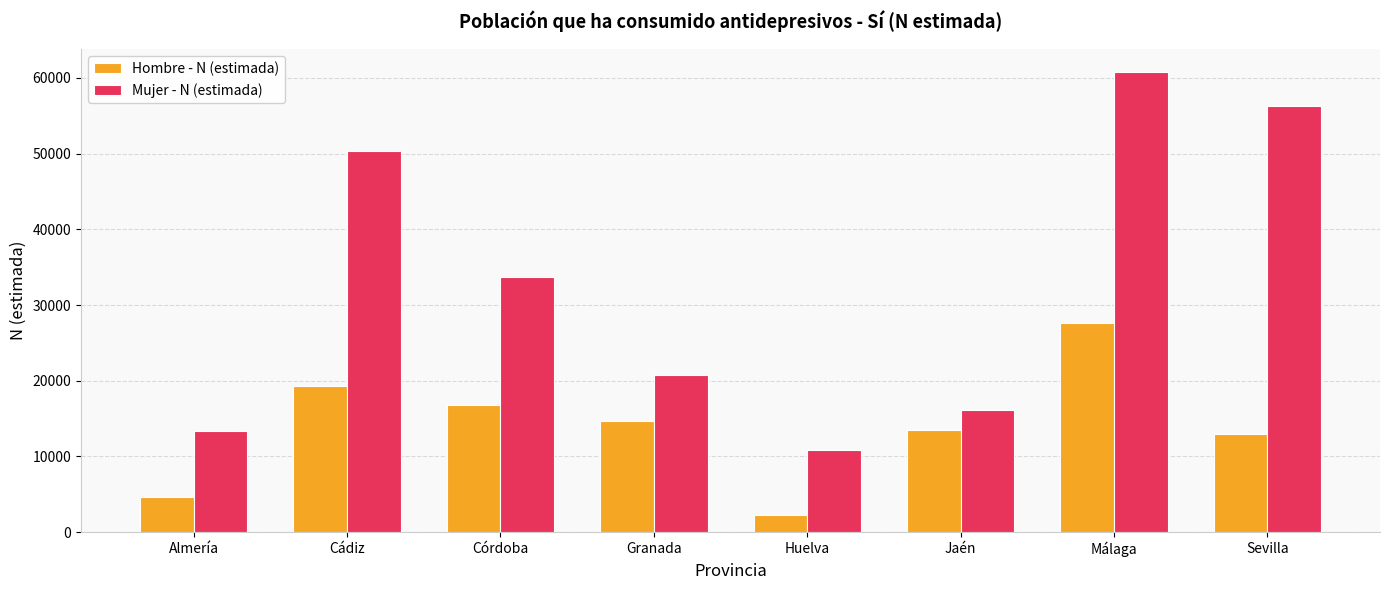

True or false: Hombre - N (estimada) has a value of 34201 at Cádiz.

False